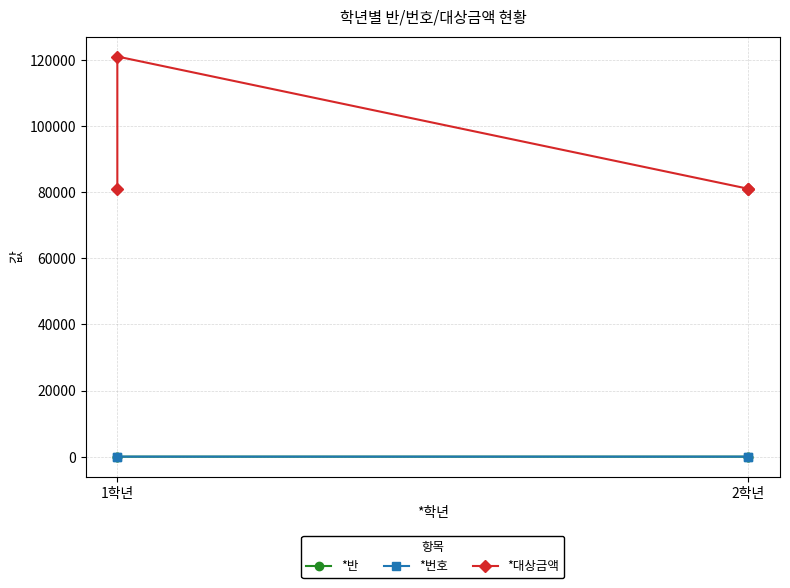

Does the chart have visible grid lines?

Yes